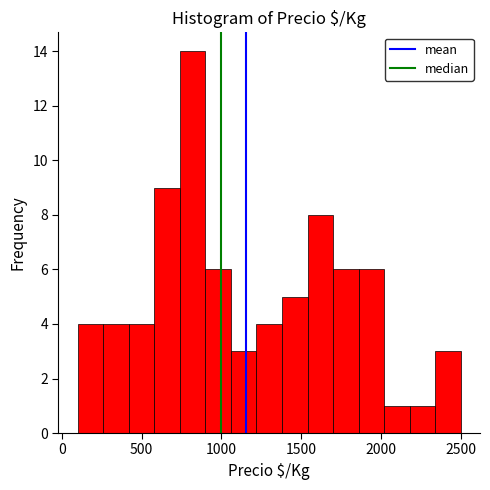

Around what value on the x-axis is the tallest bar? Give the approximate position of its centre, as read against the axis.

800